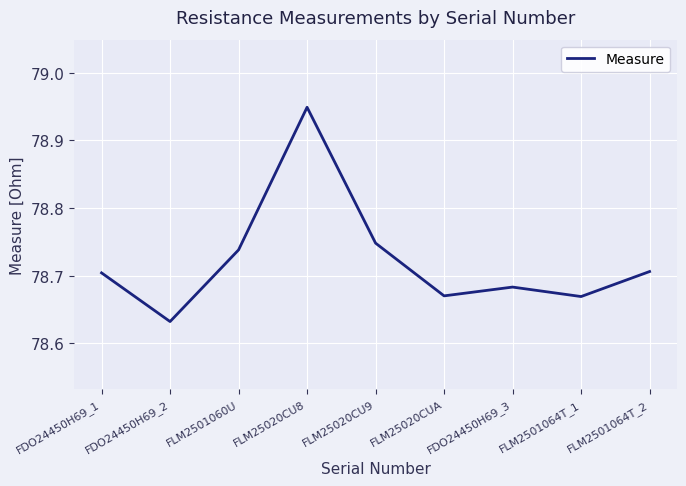

Count the values in the range 78 to 79.

9